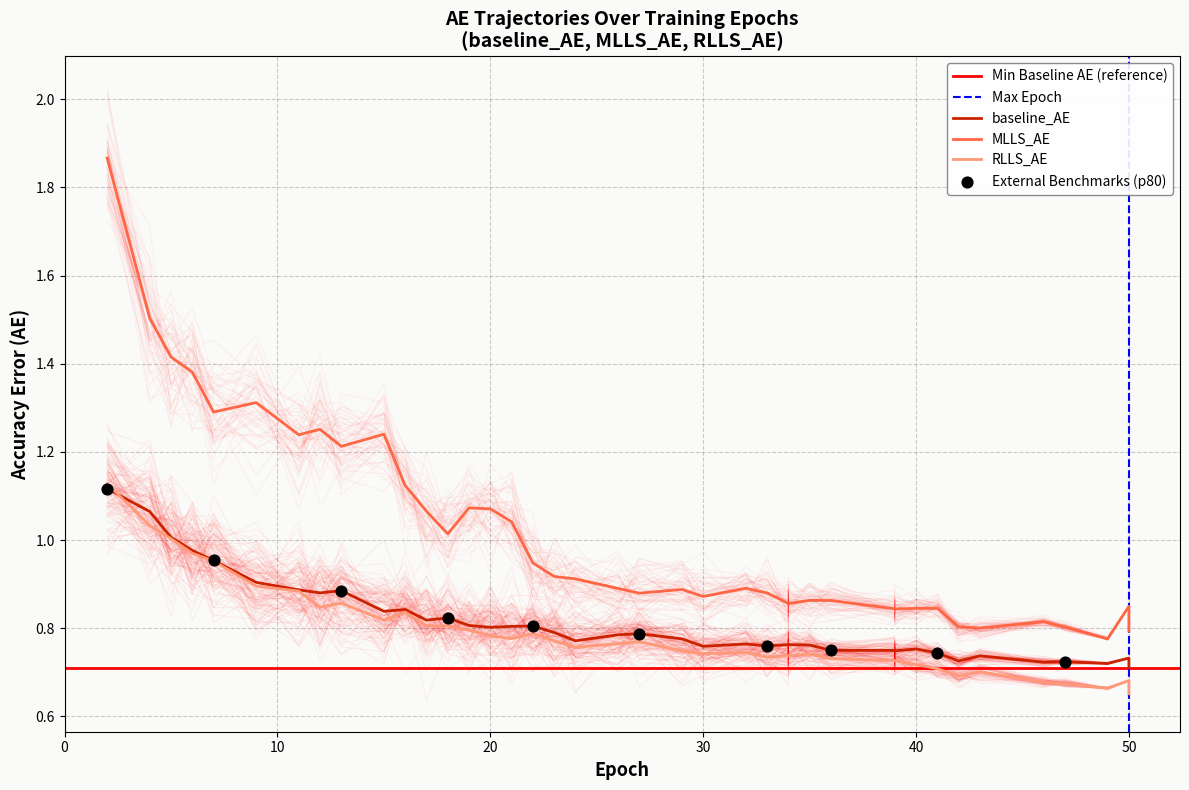

Which series reaches the maximum Y coordinate?

MLLS_AE